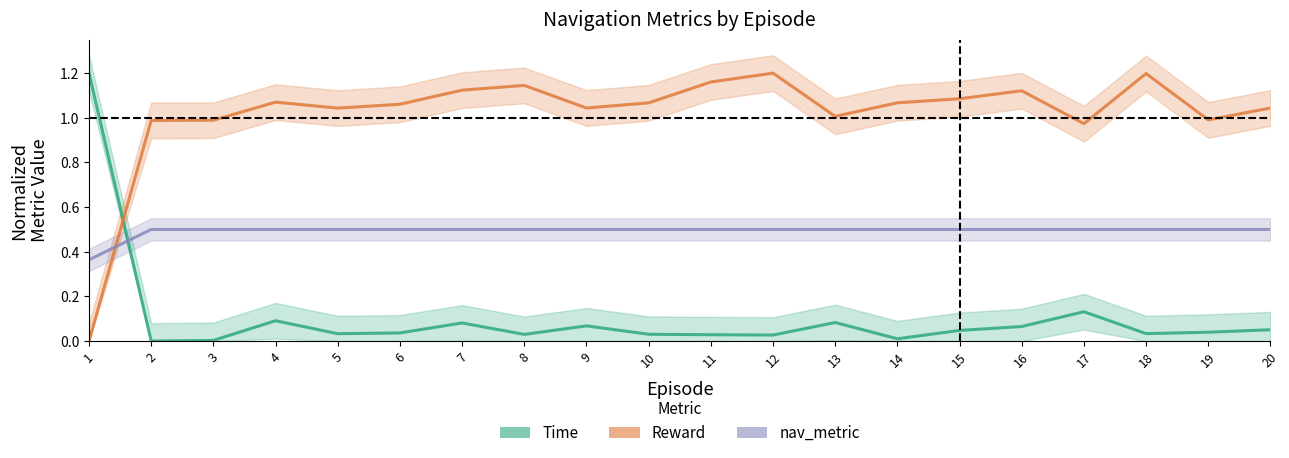

True or false: nav_metric has more than 1 points higher than both neighbors.

False